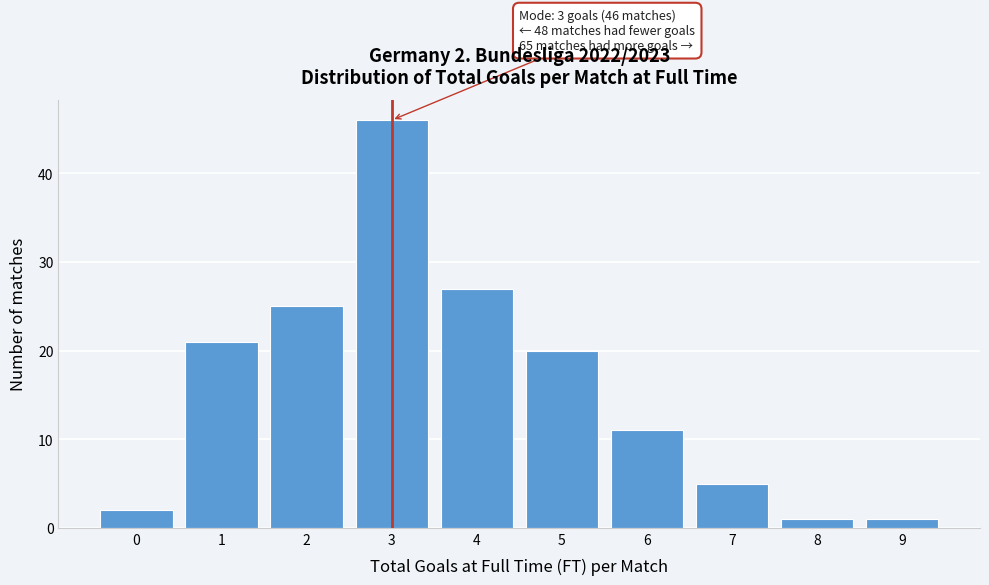

Over which range of the x-axis is the bar tallest?

2.5 to 3.5